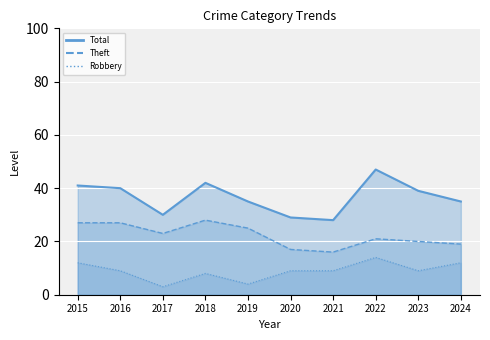

What is the difference between the highest and lowest values at 2016?

31